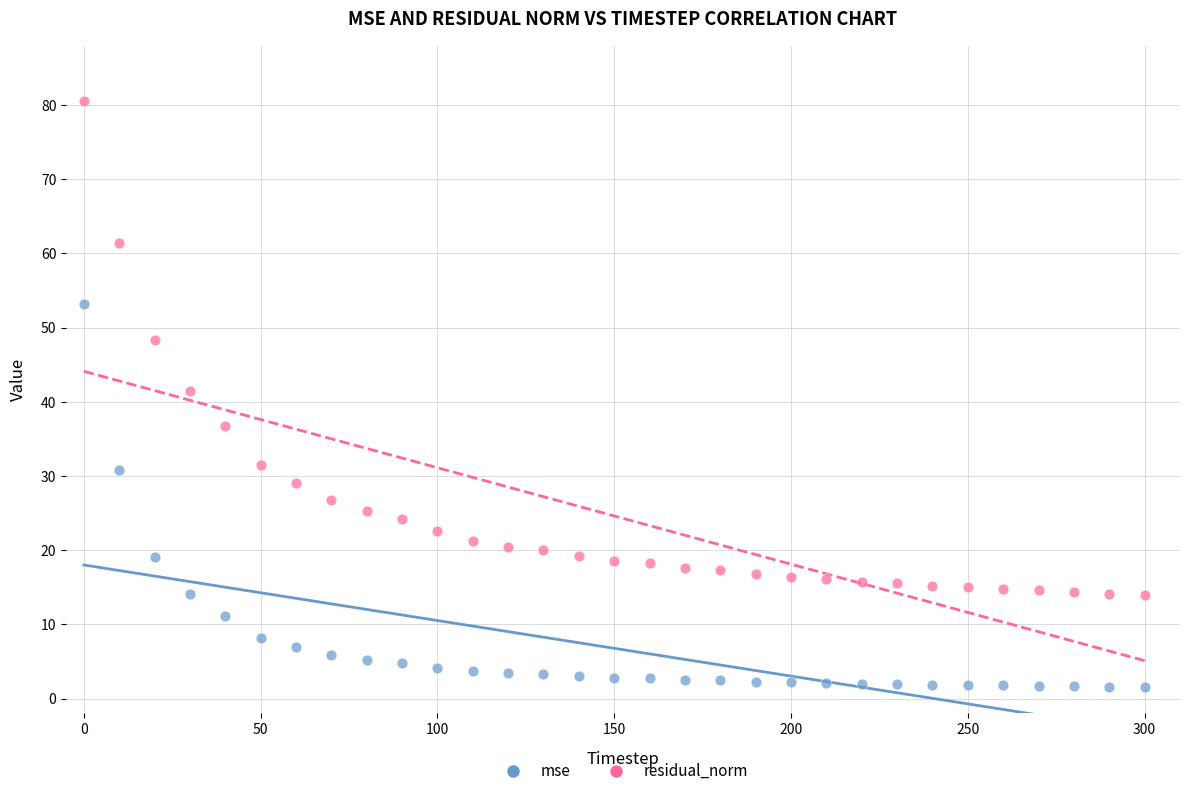

Which series contains the highest Y value?

residual_norm